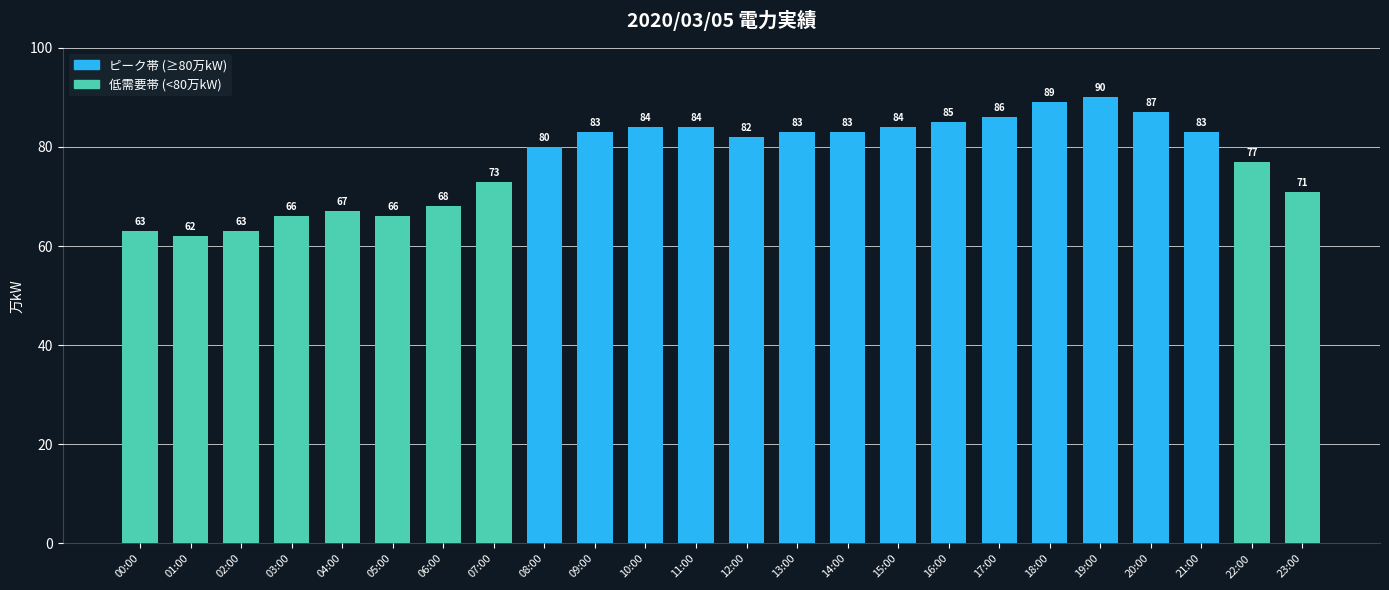

How many series are shown in this chart?

1